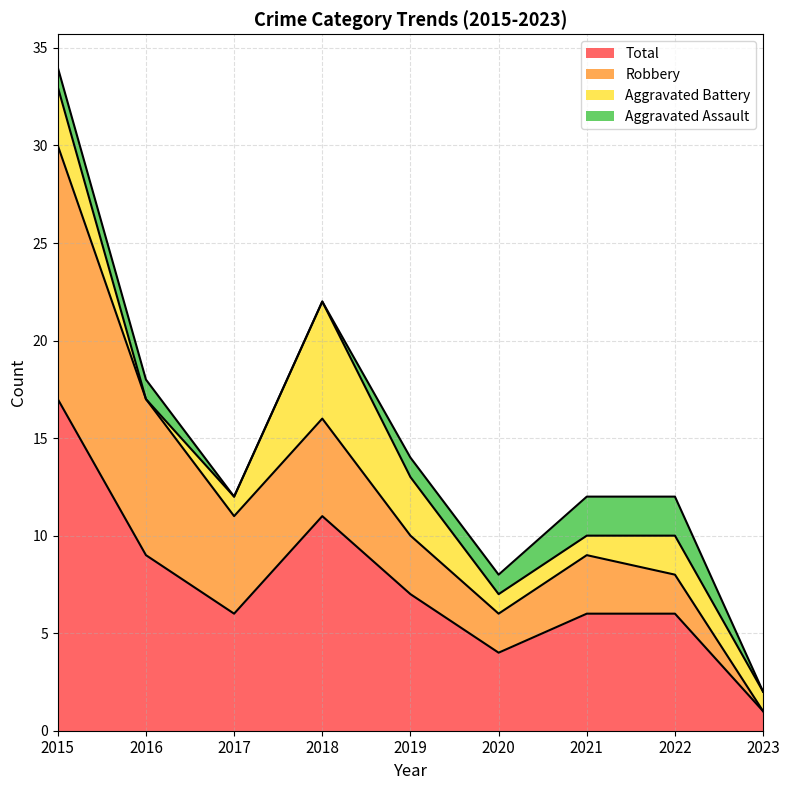

Which series has the largest range (max minus min)?

Total